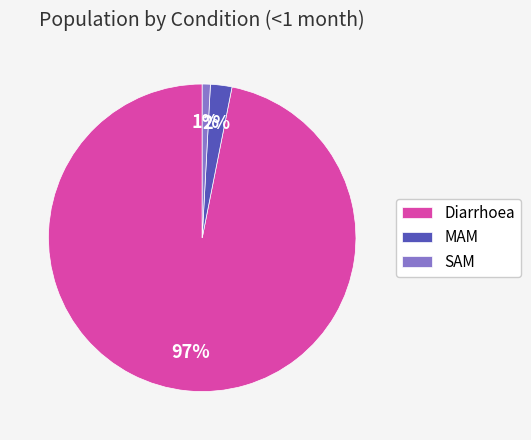

What is the largest slice in the pie chart?

Diarrhoea